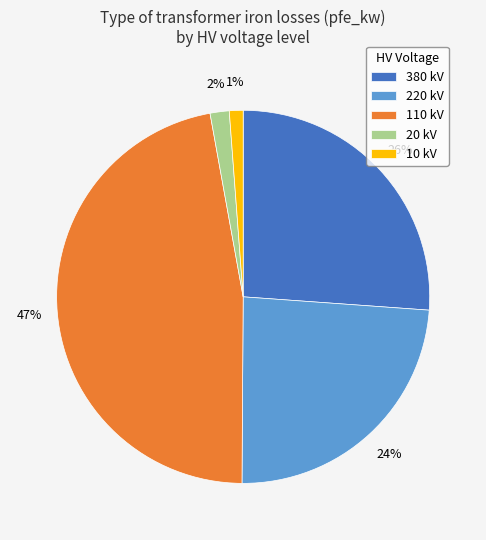

True or false: 380 kV accounts for 16% of the total.

False